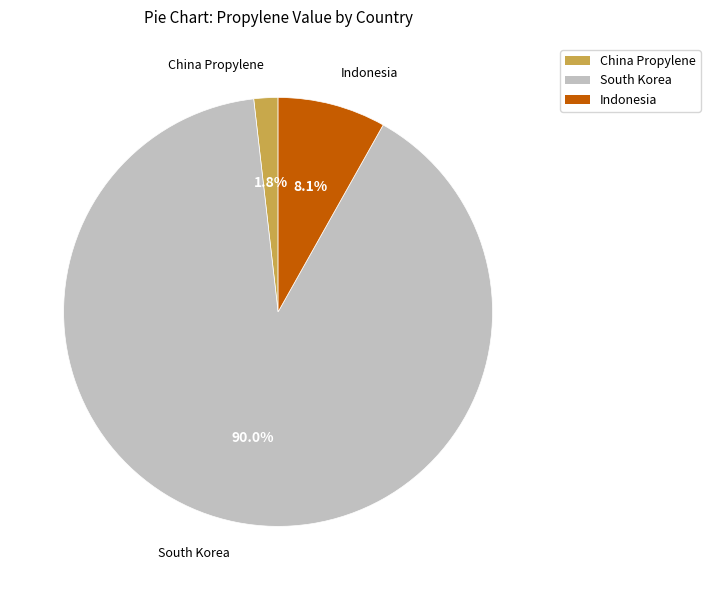

Which category has the biggest portion of the pie?

South Korea